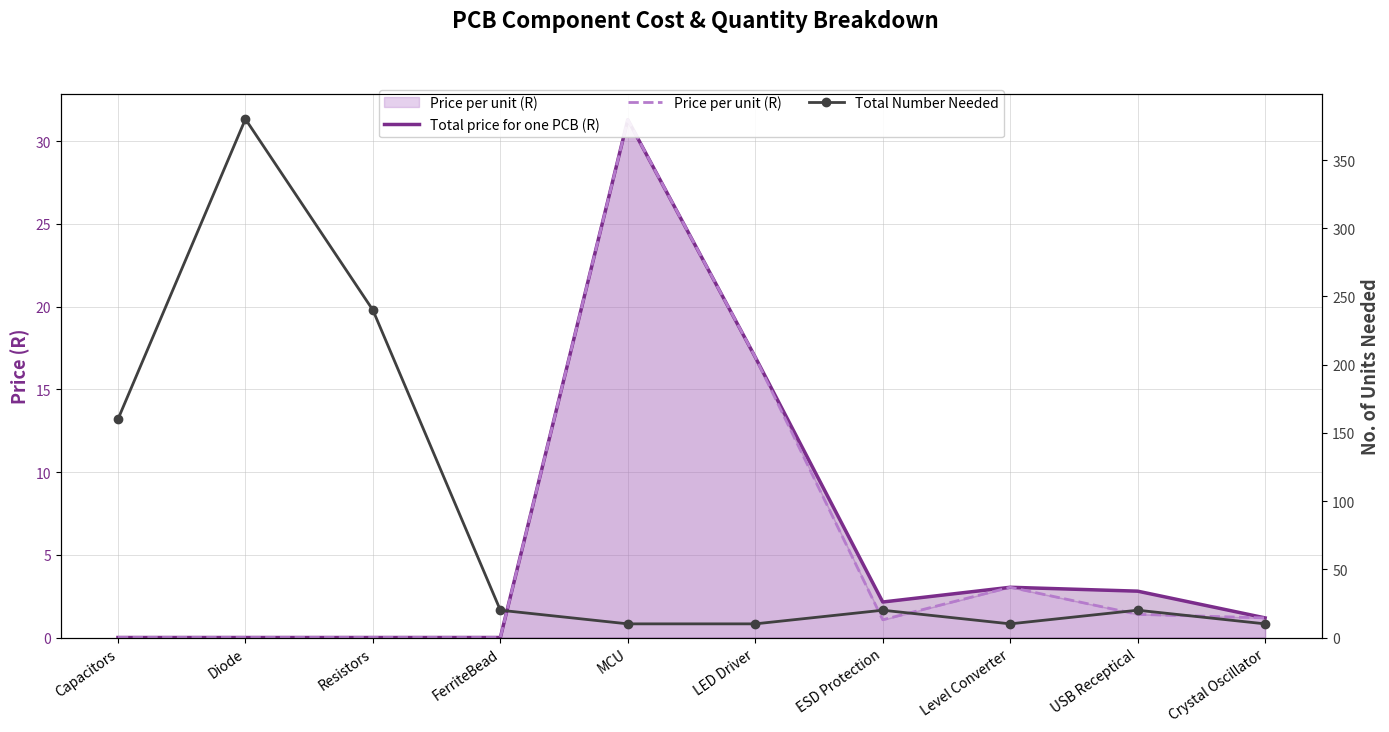

How many data points in Price per unit (R) are above 1?

6